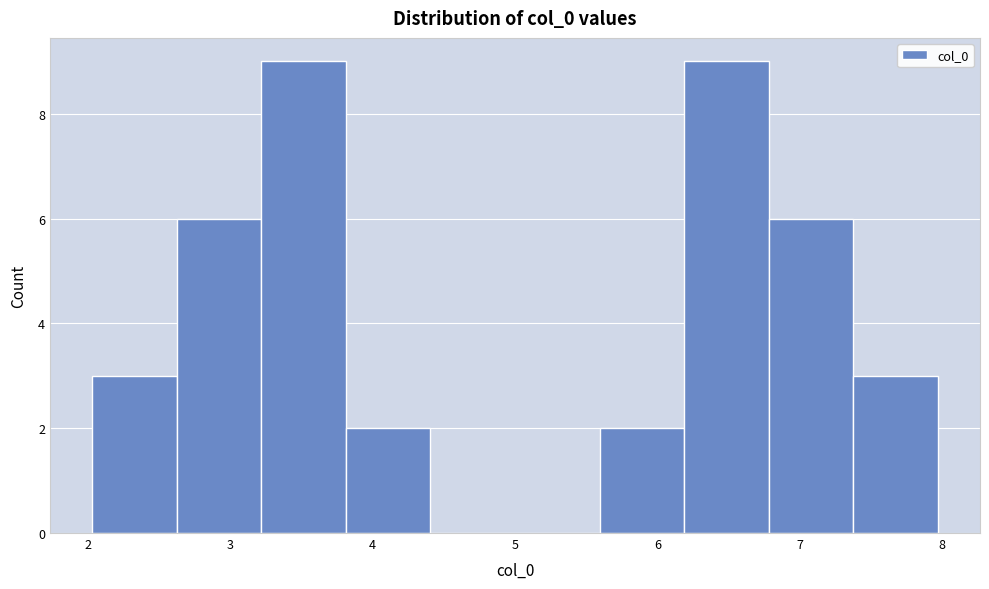

Reading left to right, list every bar in this chart as the range it spans on the x-axis followed by its height. Neither the bar edges nor the heights are printed on the chart, so give them approximately, as read against the axes.

2.0 to 2.6: 3
2.6 to 3.2: 6
3.2 to 3.8: 9
3.8 to 4.4: 2
4.4 to 5.0: 0
5.0 to 5.6: 0
5.6 to 6.2: 2
6.2 to 6.8: 9
6.8 to 7.4: 6
7.4 to 8.0: 3